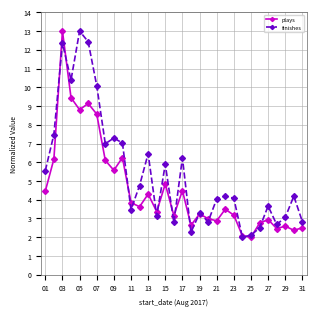

Rank the series by their average value, from highest to lowest.

finishes, plays